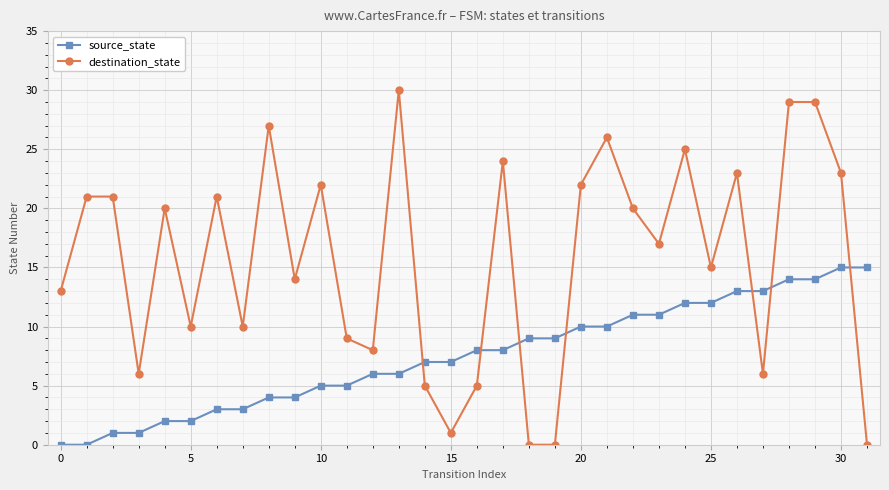

Which series has the largest total across all categories?

destination_state